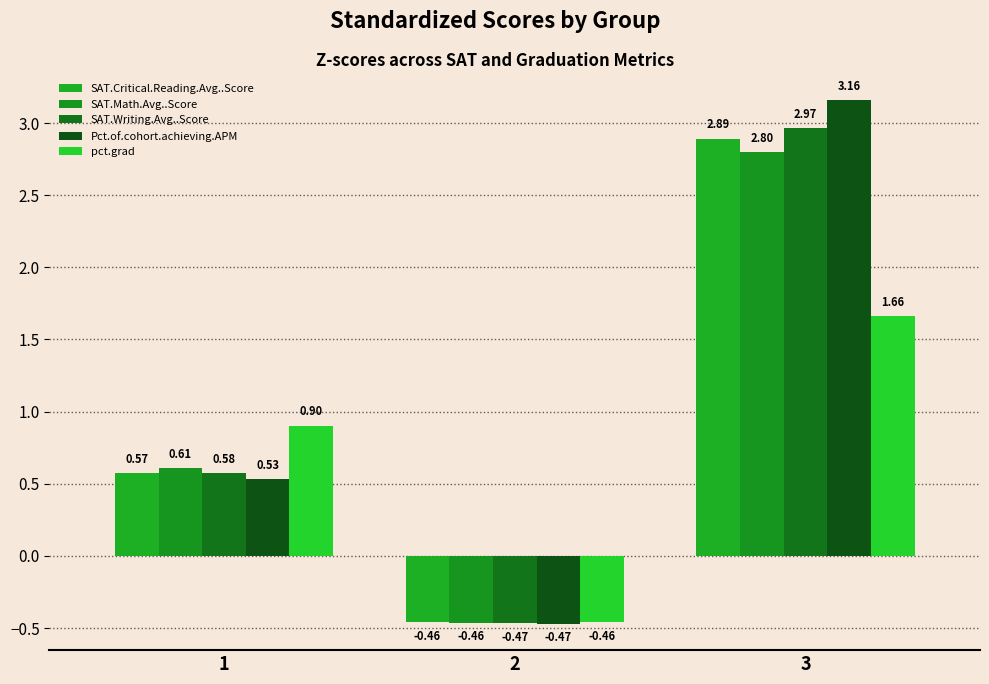

How many data points in SAT.Critical.Reading.Avg..Score are above 0?

2